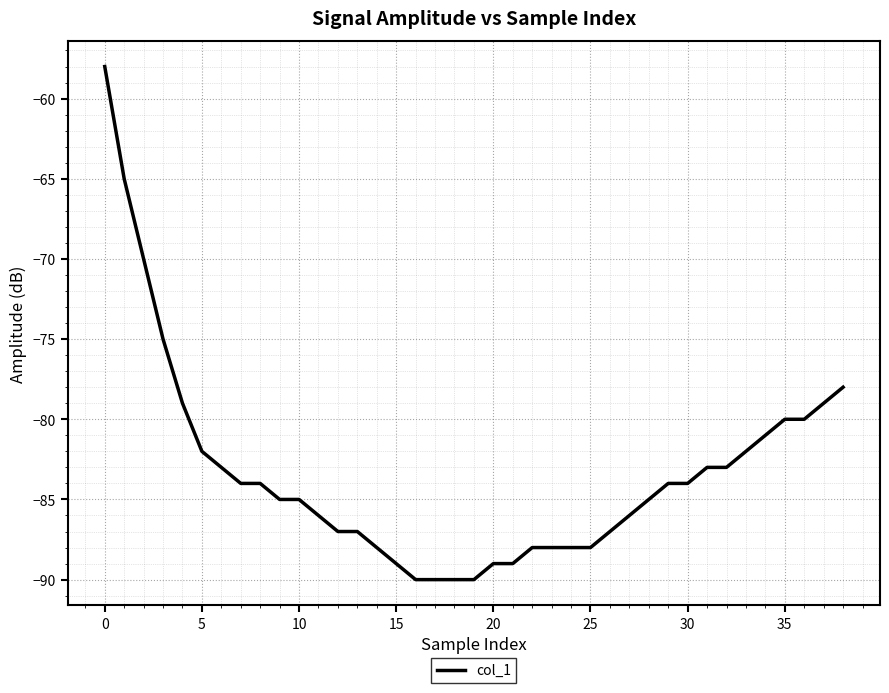

What is the maximum value shown in the chart?

-58